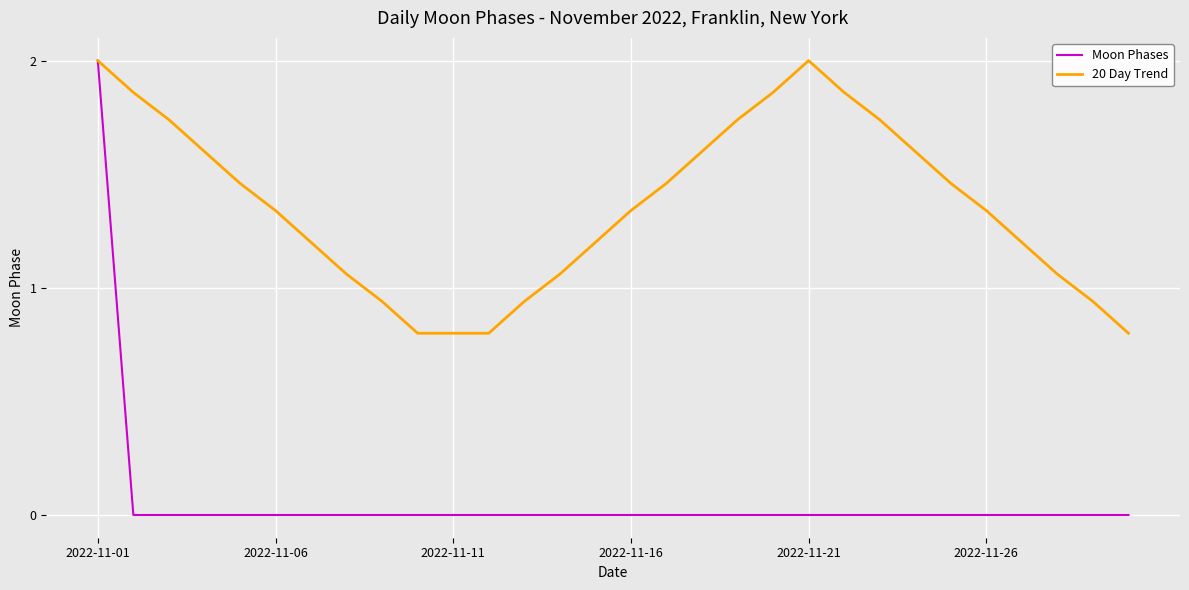

List the series in order of their overall mean, highest first.

20 Day Trend, Moon Phases